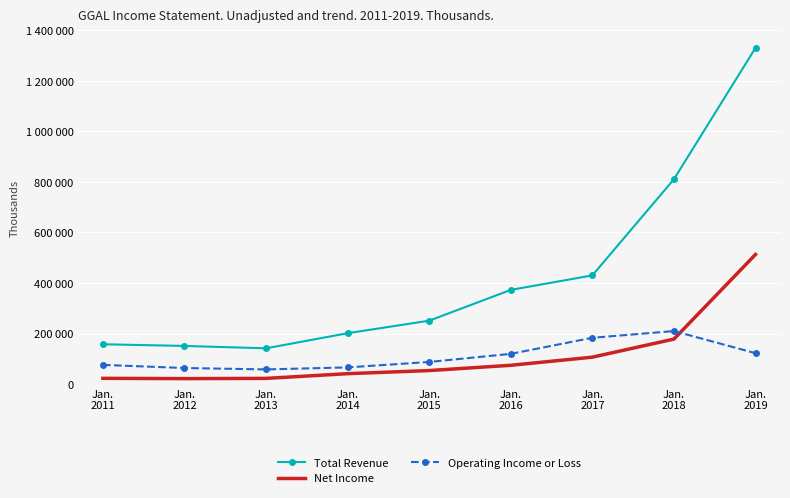

What are all the series names shown in the legend?

Total Revenue, Net Income, Operating Income or Loss